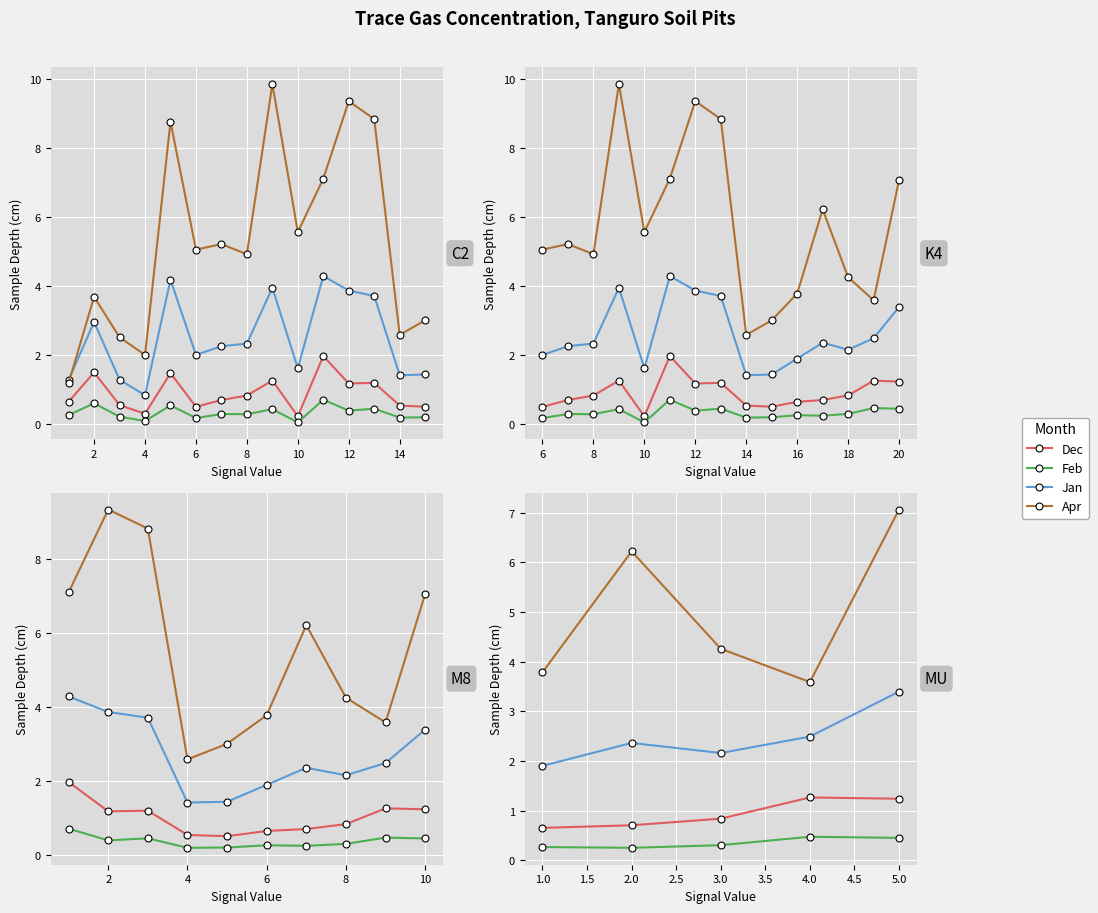

How many data points in Jan are above 2?

4